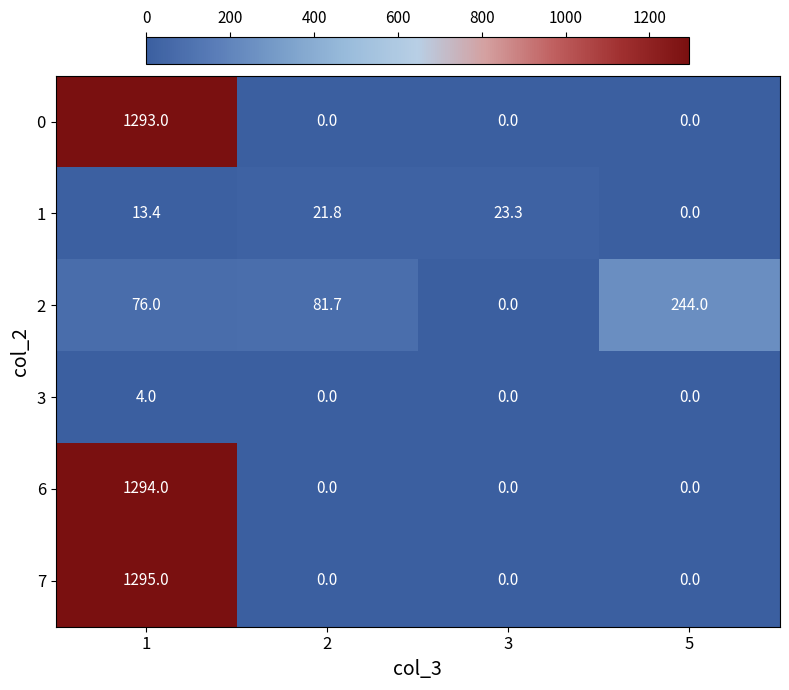

At 1, list the series in order from smallest to largest.

3, 1, 2, 0, 6, 7